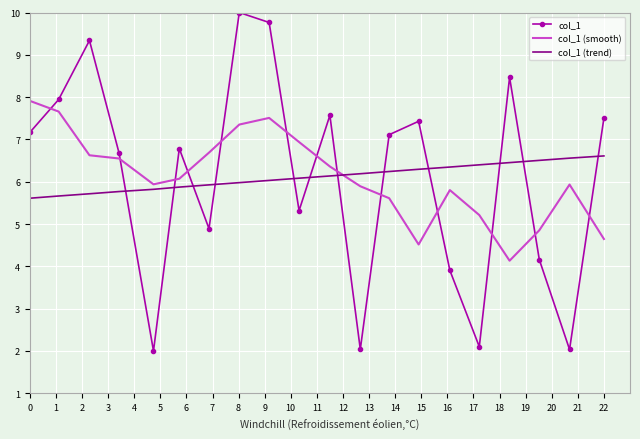

Reading left to right, list all the values displayed in this chart.

col_1: 7.2	7.9	9.3	6.7	2.0	6.8	4.9	10.0	9.8	5.3	7.6	2.0	7.1	7.4	3.9	2.1	8.5	4.2	2.0	7.5
col_1 (smooth): 7.9	7.7	6.6	6.5	5.9	6.1	6.7	7.4	7.5	6.9	6.4	5.9	5.6	4.5	5.8	5.2	4.1	4.9	5.9	4.6
col_1 (trend): 5.6	5.7	5.7	5.8	5.8	5.9	5.9	6.0	6.0	6.1	6.1	6.2	6.2	6.3	6.3	6.4	6.5	6.5	6.6	6.6